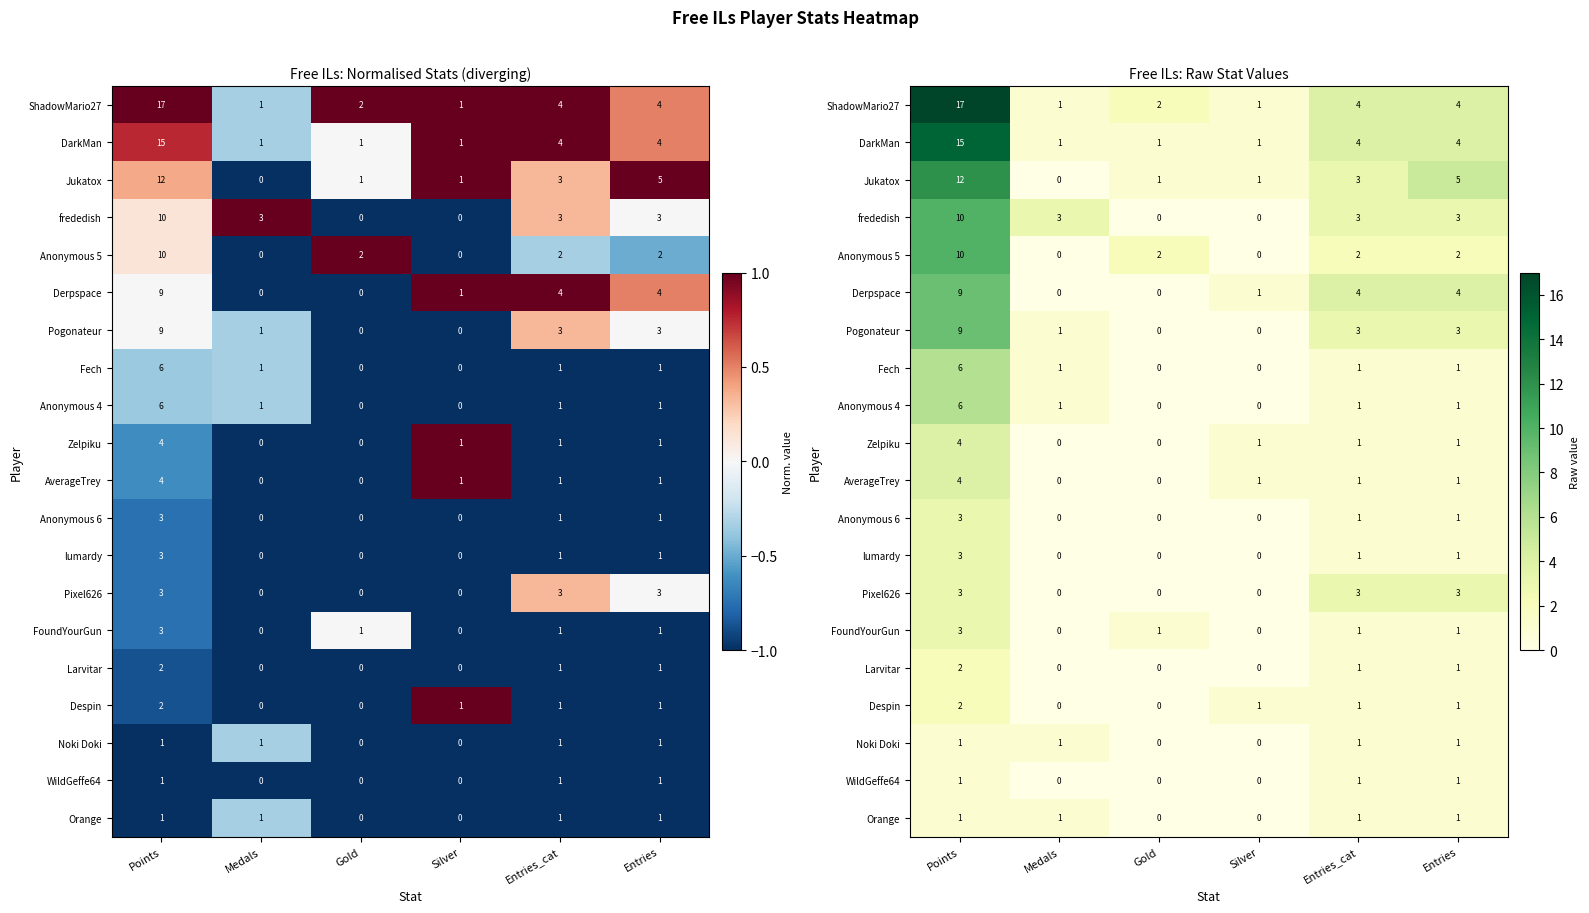

Where is Pogonateur nearest to the value 4?

Entries_cat